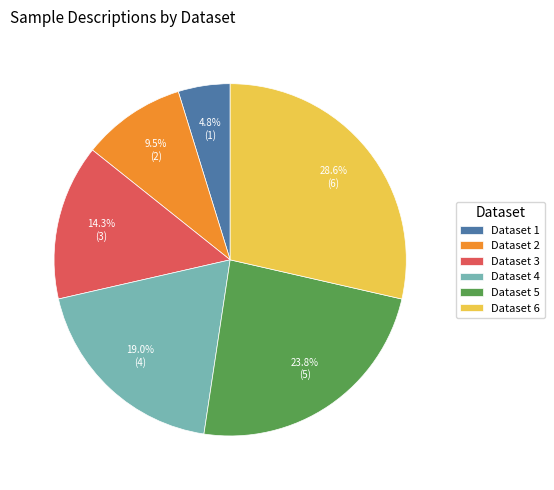

To the nearest percent, what is the difference between the largest and smallest slice percentages?

24%